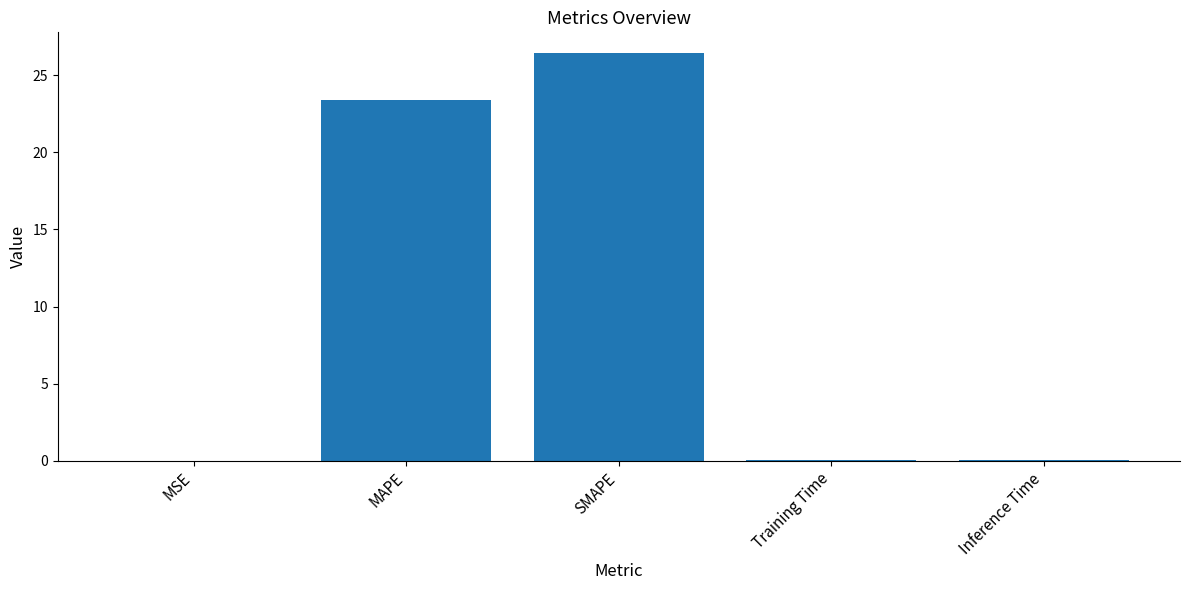

True or false: the data shows 26.5 at SMAPE.

True